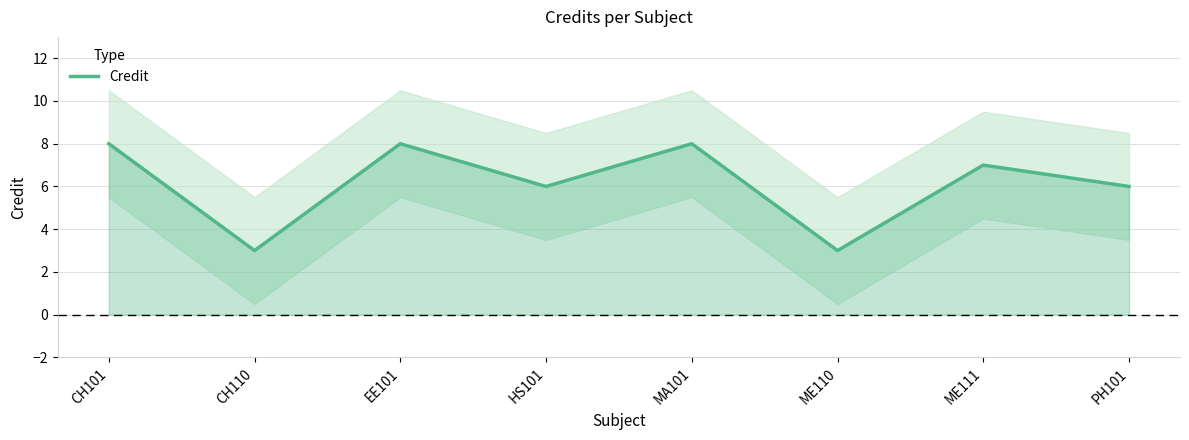

True or false: there are more than 1 points higher than both neighbors.

True